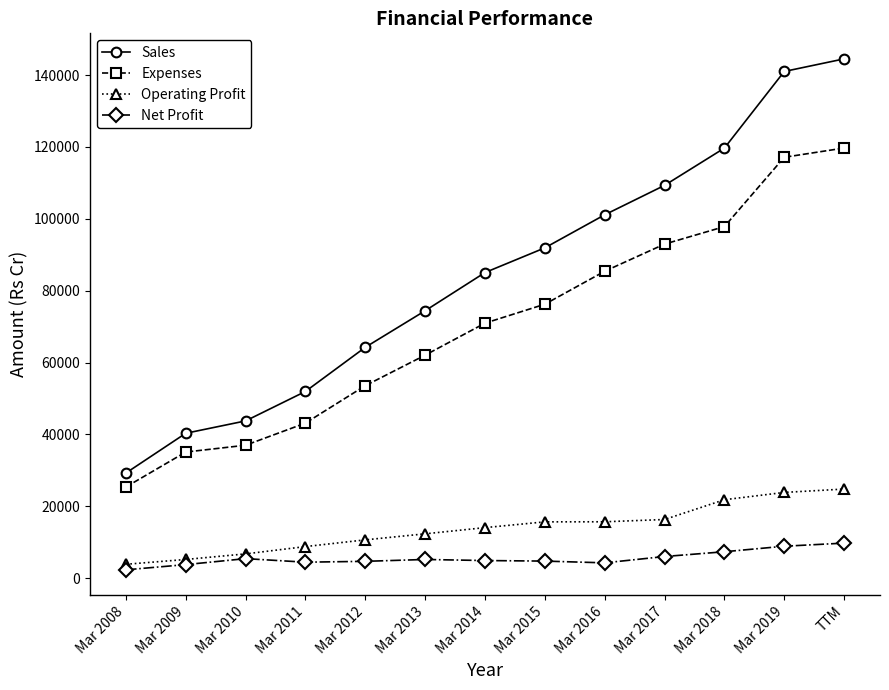

The value of Sales at Mar 2019 is 252329. True or false?

False